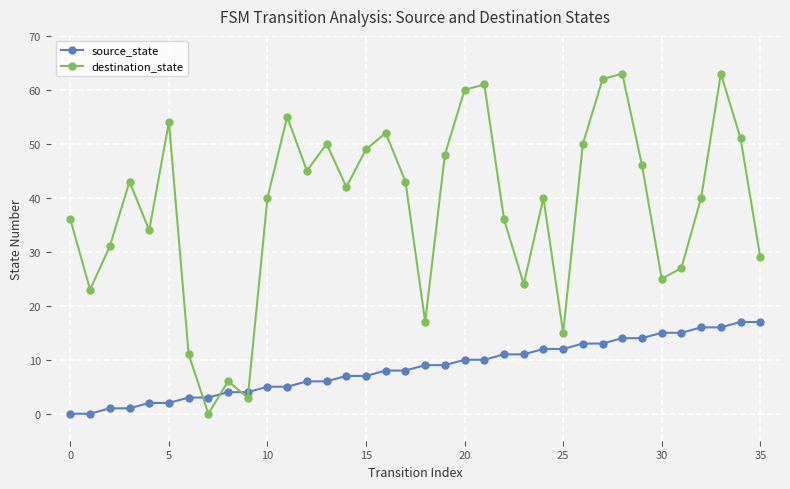

At how many categories does at least one series exceed 33?

24